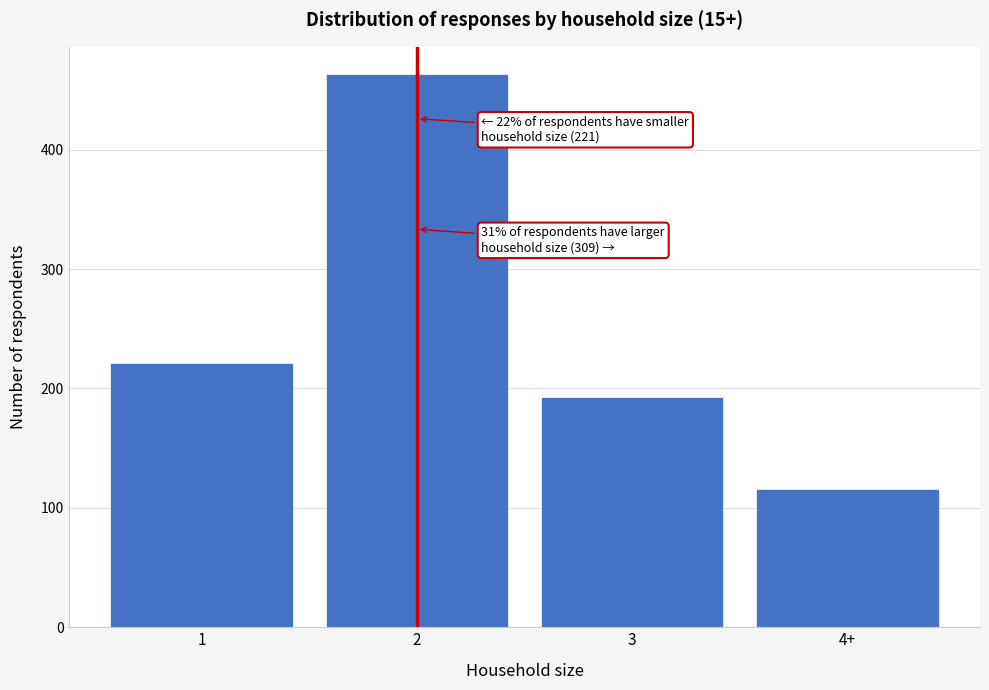

Reading right to left, transcribe all the data shown in this chart.

116	193	463	221